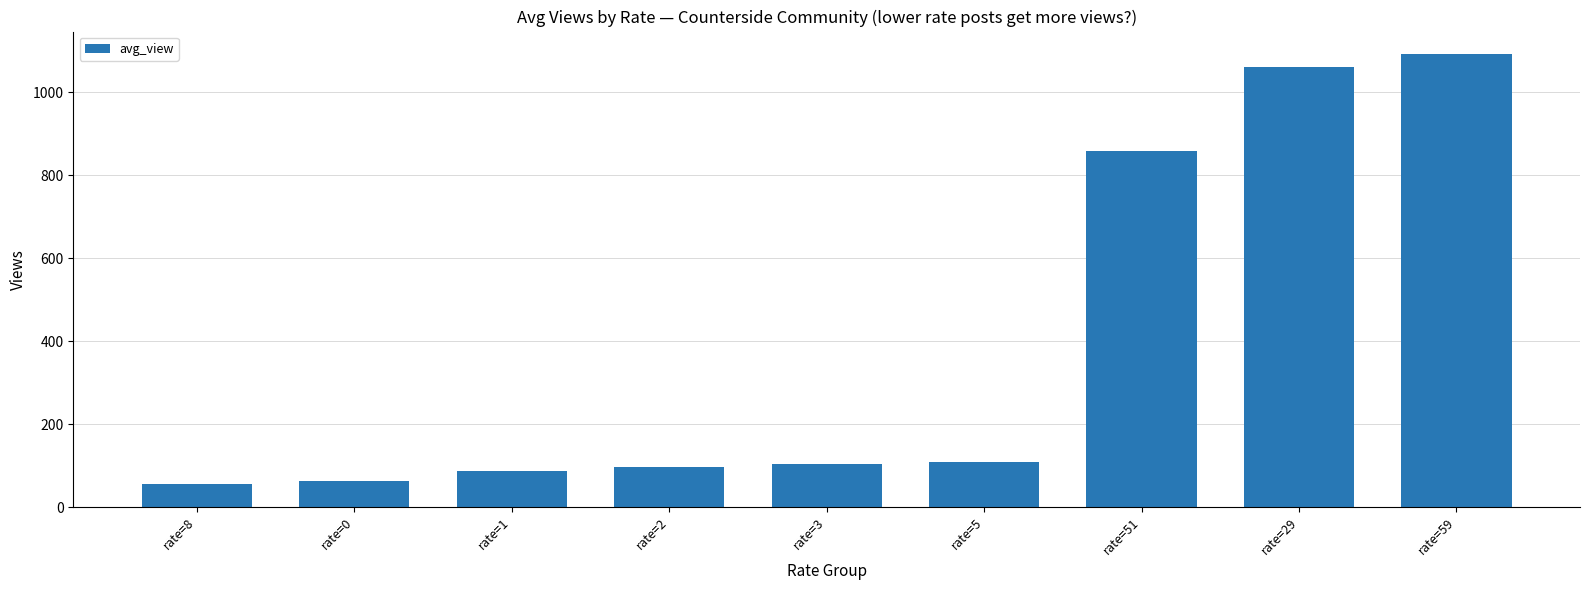

What is the ratio of the value at rate=8 to the value at rate=2?

0.6